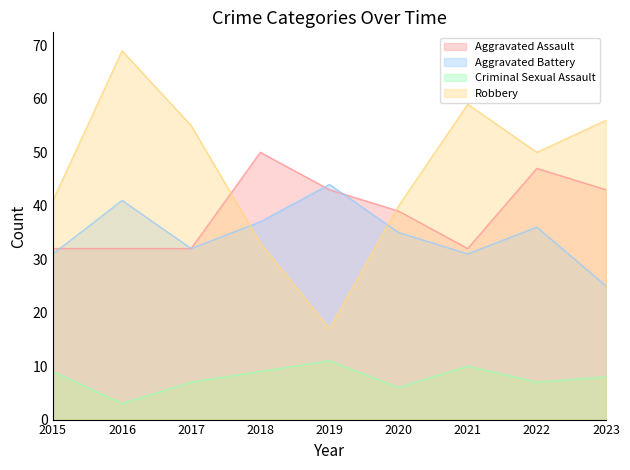

What is the total value across all series at 2017?

126